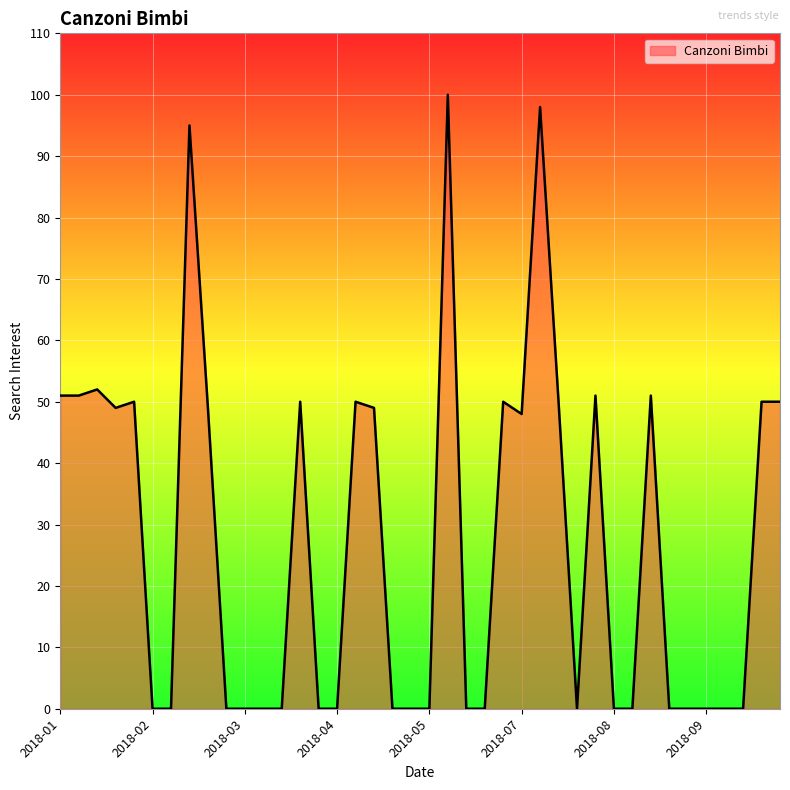

What is the greatest value displayed?

100